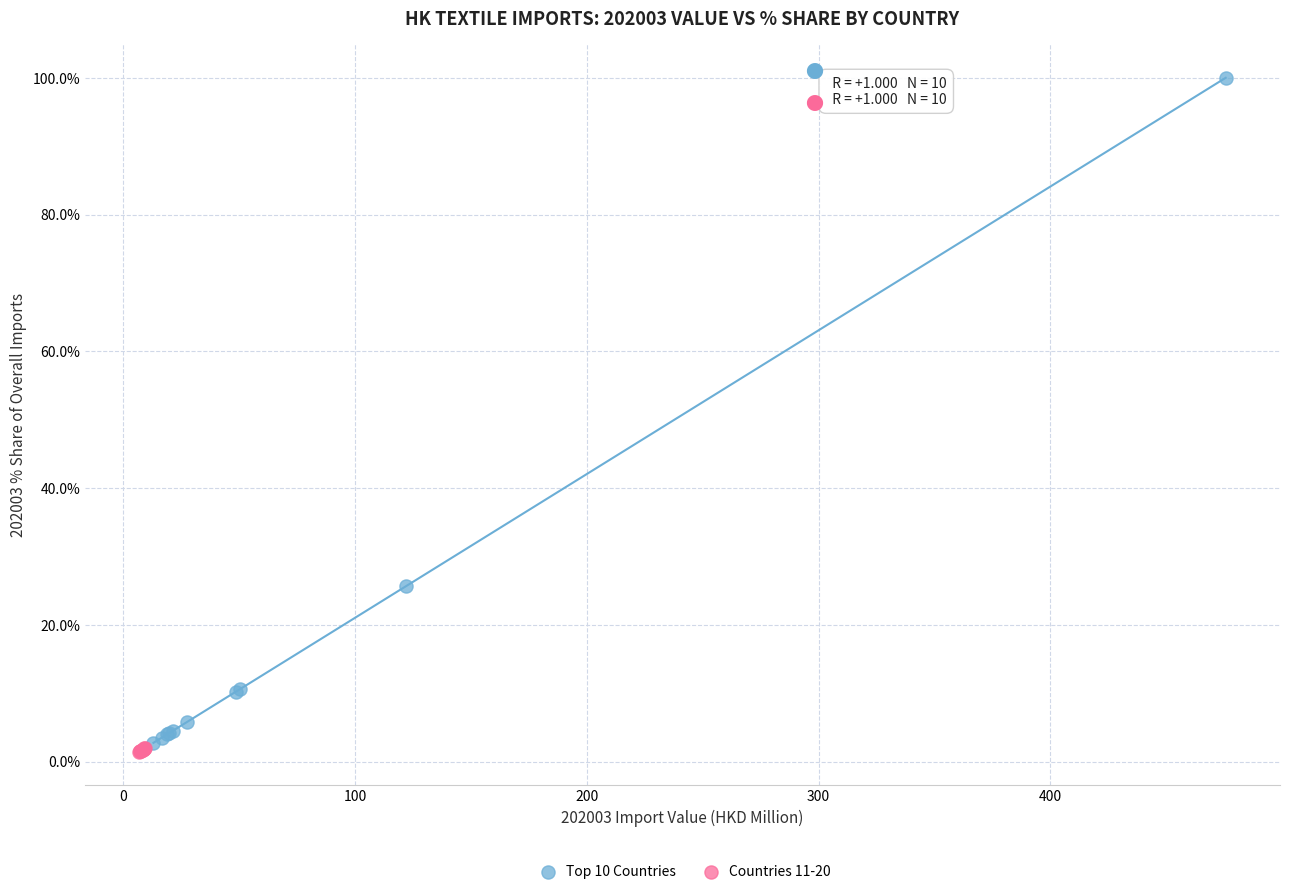

Which series contains the lowest Y value?

Countries 11-20